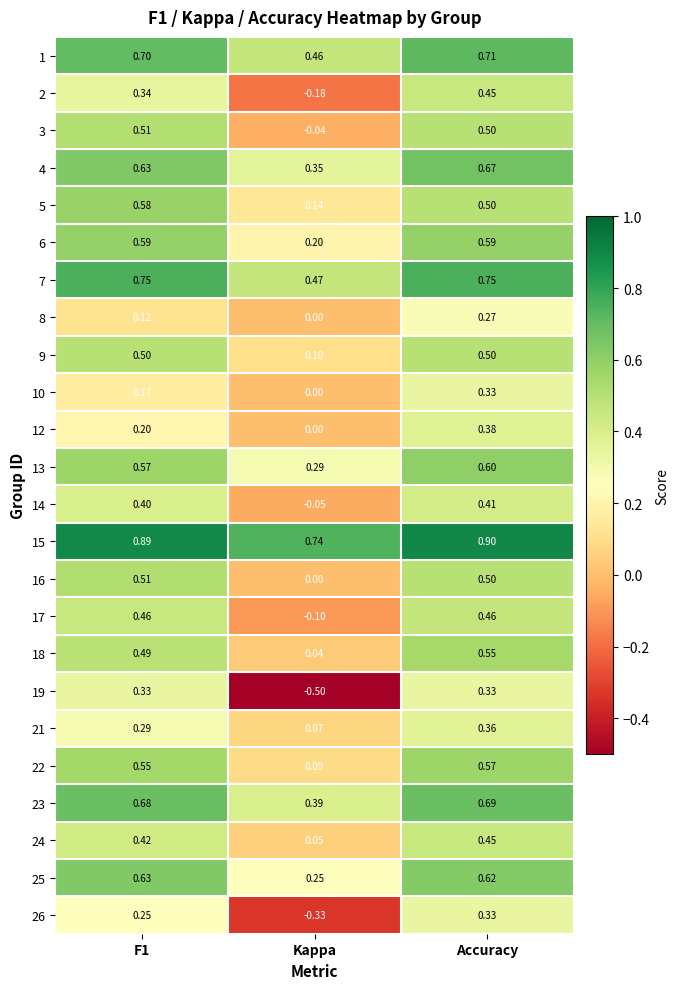

Which series has the widest spread of values?

19